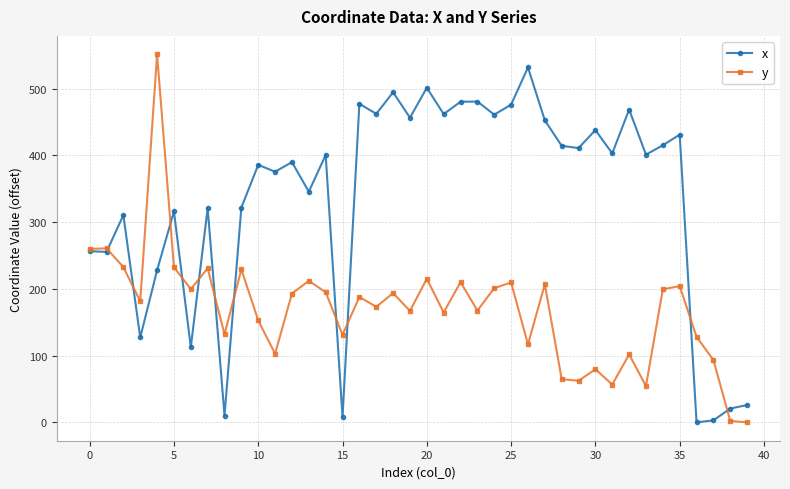

In x, how many points are higher than both neighbors (excluding endpoints)?

14